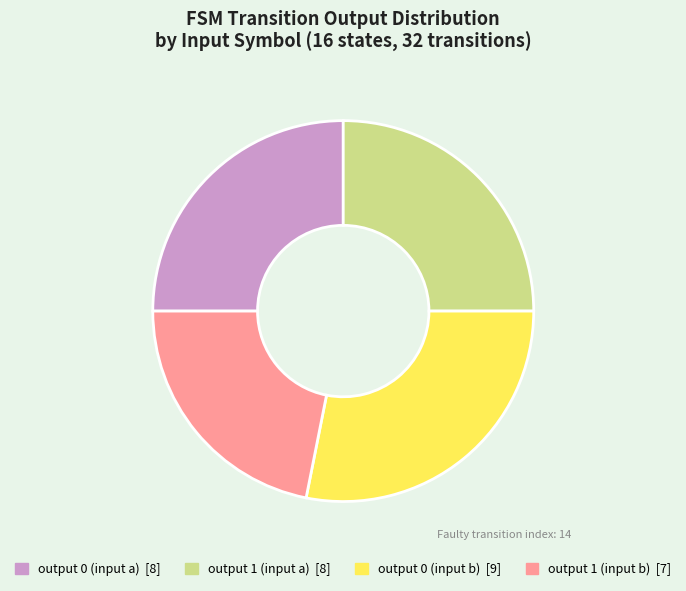

Is there a majority slice in this chart?

No